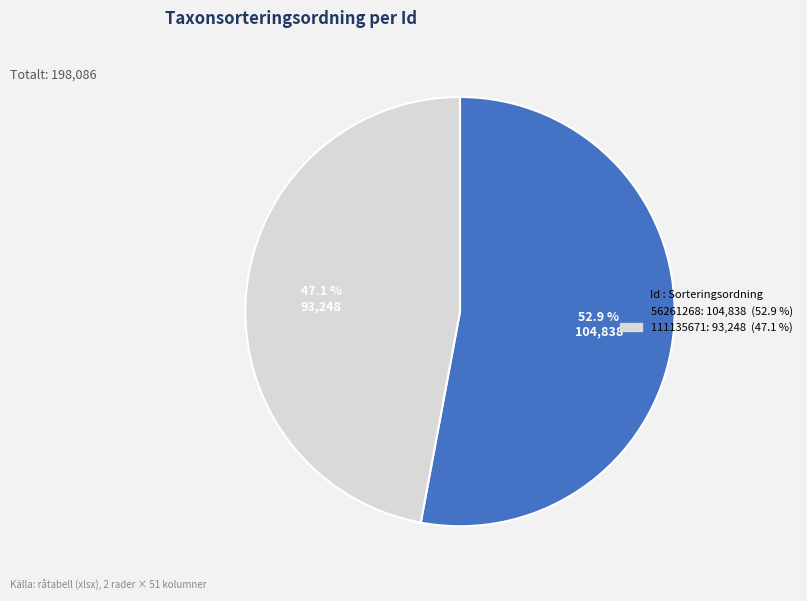

True or false: 111135671 accounts for 47% of the total.

True